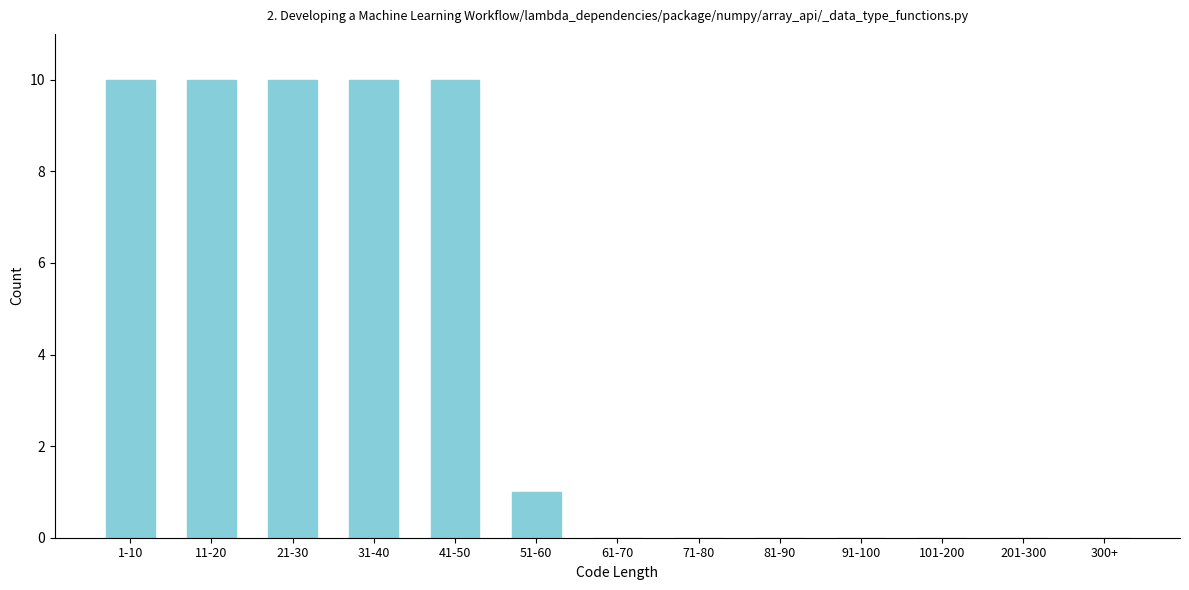

Reading right to left, list all the values displayed in this chart.

300+=0	201-300=0	101-200=0	91-100=0	81-90=0	71-80=0	61-70=0	51-60=1	41-50=10	31-40=10	21-30=10	11-20=10	1-10=10